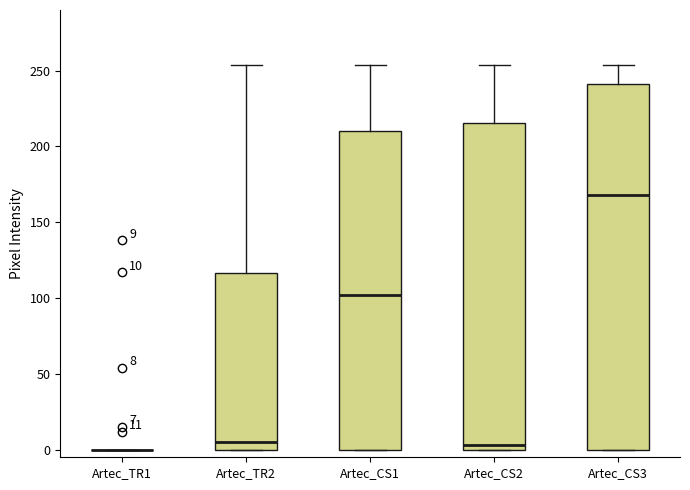

Which box is the tallest, from its lower edge to its upper edge?

Artec_CS3